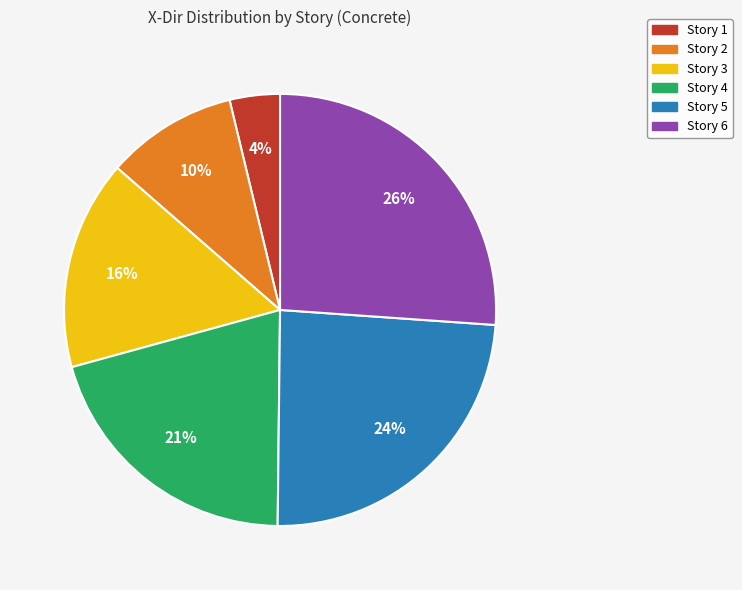

Does Story 5 represent more than half of the total?

No